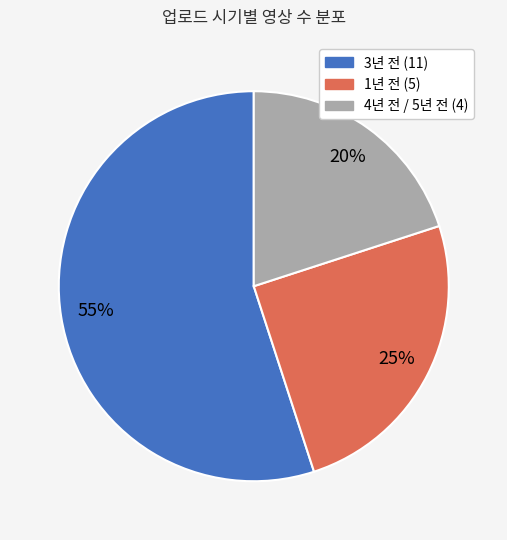

Do 4년 전 / 5년 전 (4) and 1년 전 (5) together represent more than half of the pie?

No